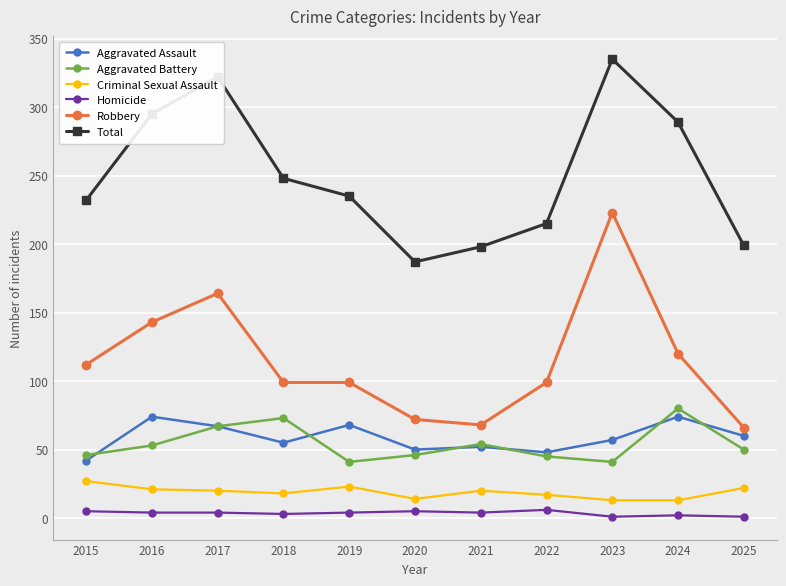

What value does the Homicide series have at 2023?

1